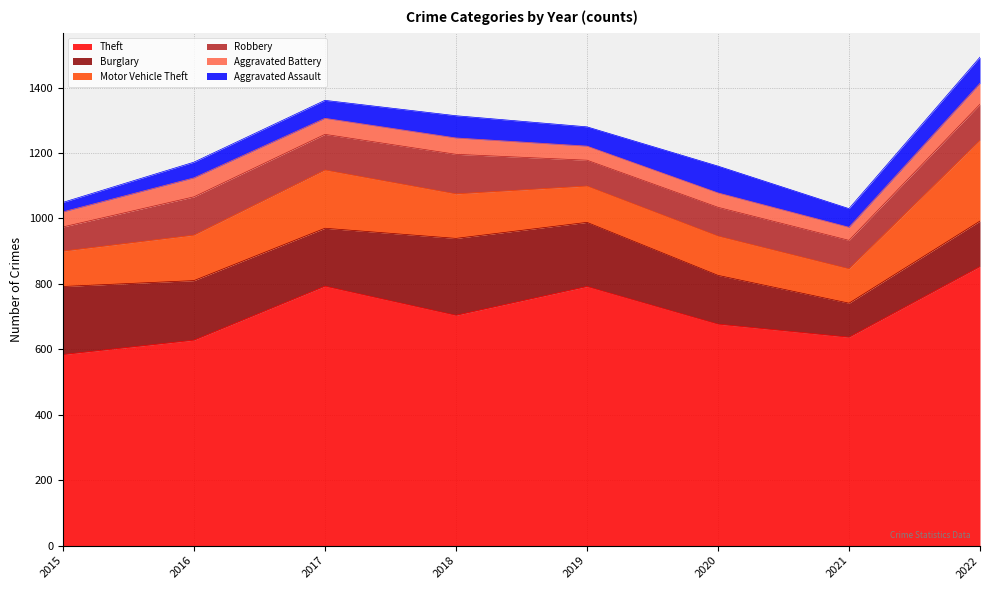

Is it true that Aggravated Assault equals 38 at 2020?

False